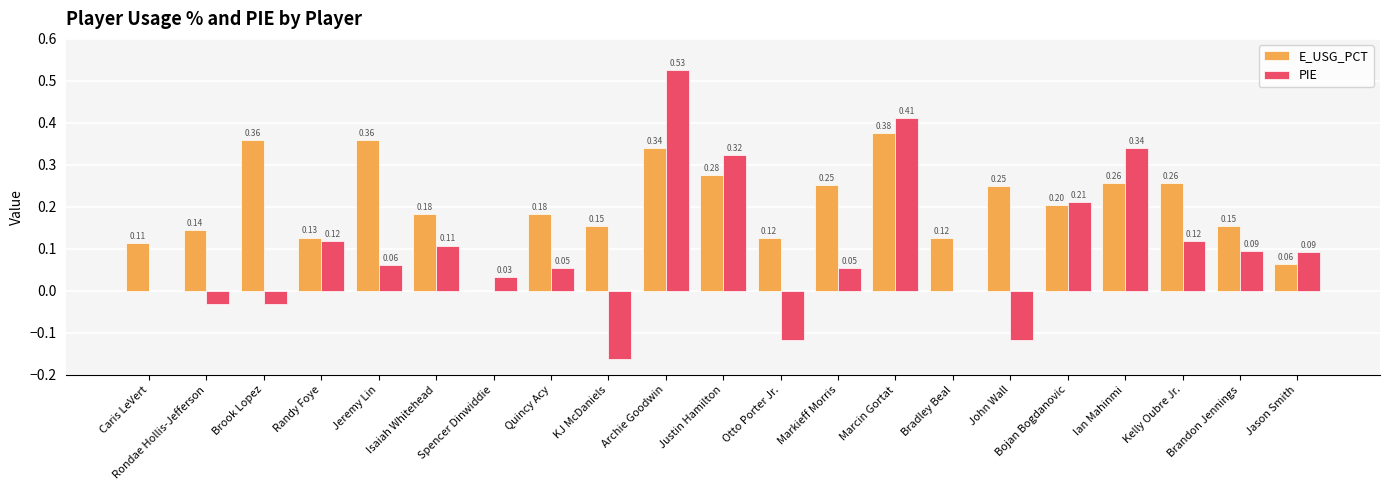

Does the chart contain stacked bars?

No